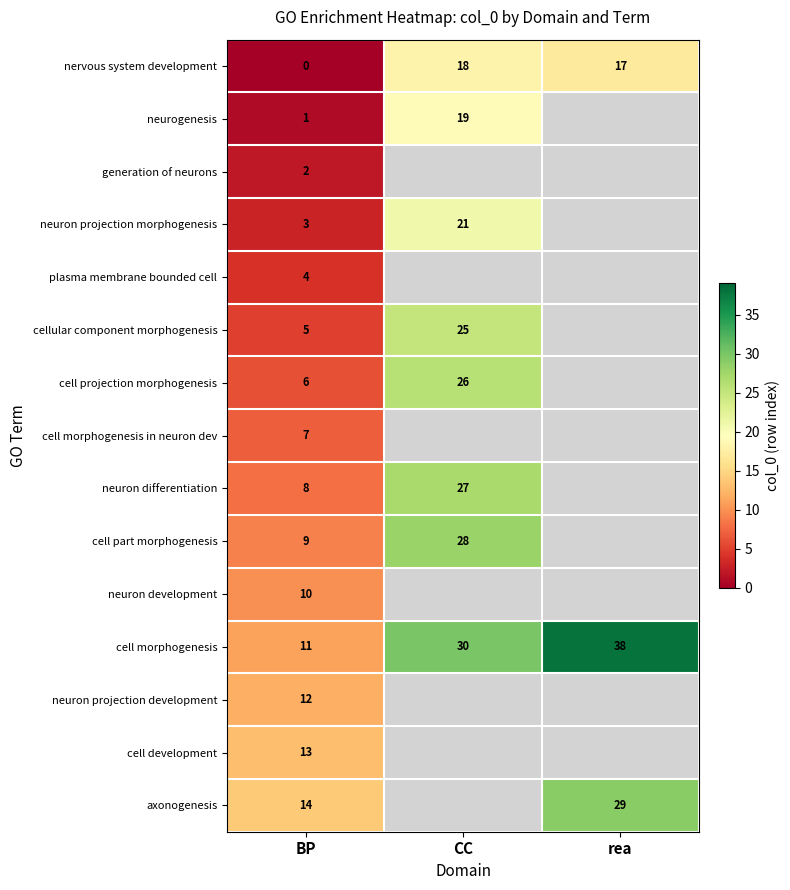

At how many categories does at least one series exceed 36?

1